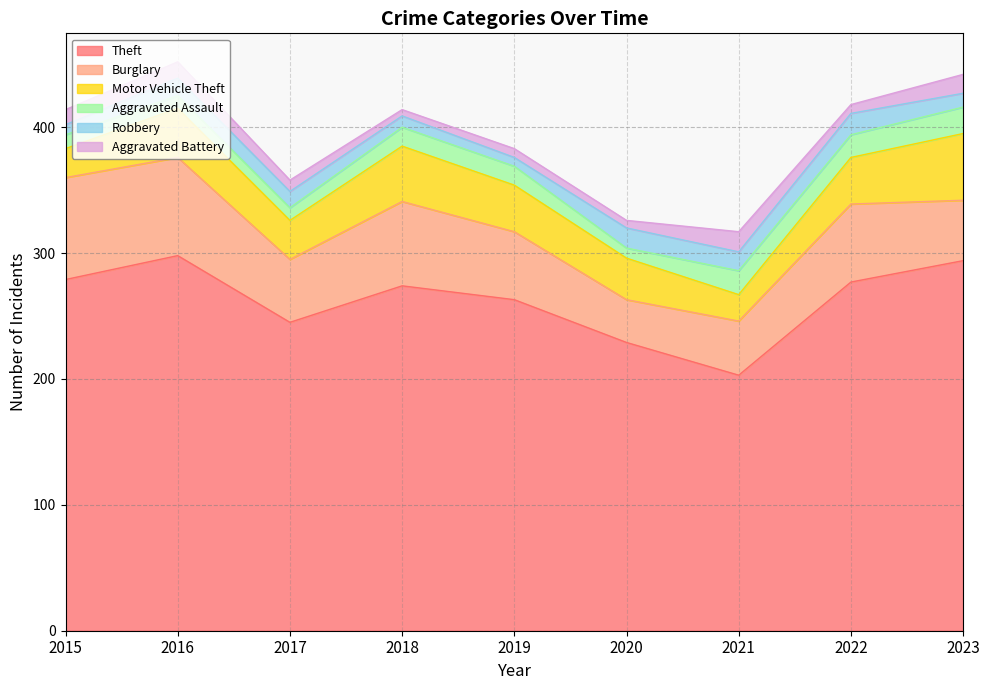

The value of Aggravated Battery at 2020 is 2. True or false?

False